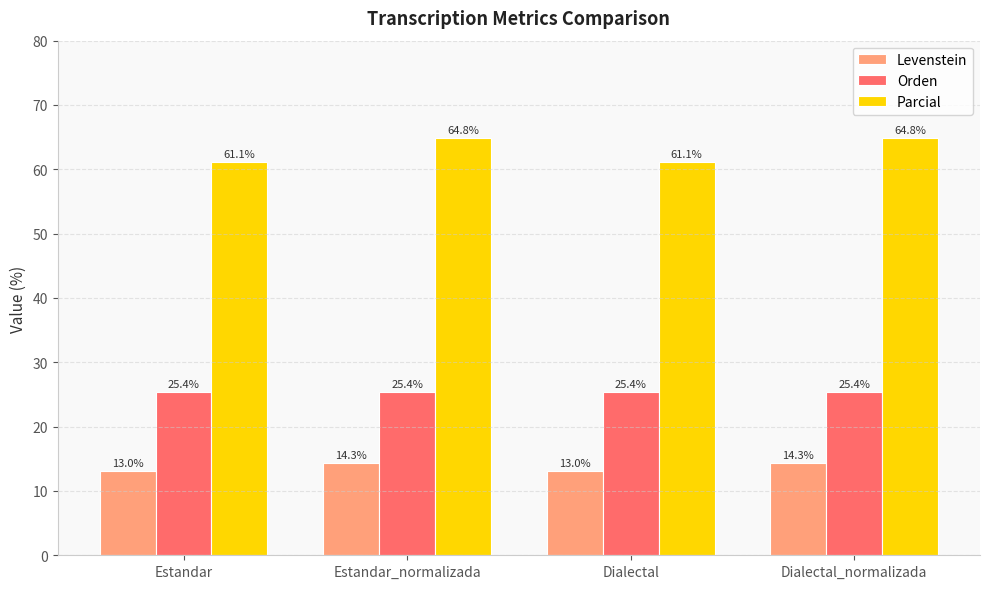

What is the sum of the Orden values at Dialectal_normalizada and Estandar?

50.8